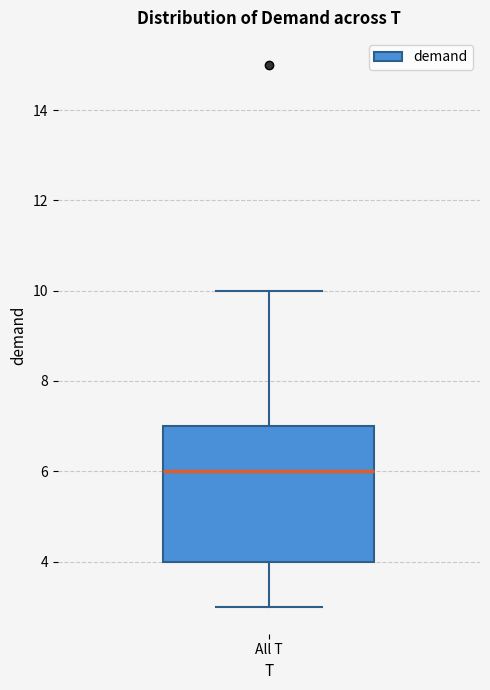

Read this box plot against the y-axis: the position of the median line, the range covered by the box, and the ends of both whiskers. The values are not printed on the chart, so give them approximately, as read against the axis.

median 6, box 4 to 7, whiskers 3 to 10